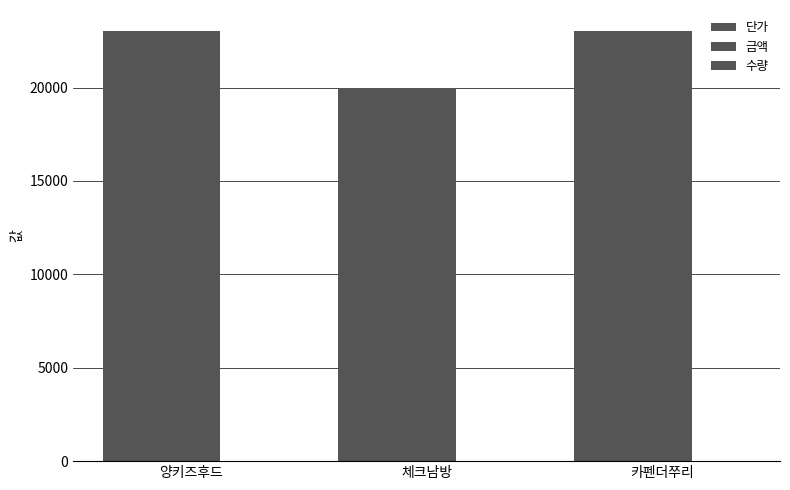

List the labels in order of 단가 value, largest first.

양키즈후드, 카펜더쭈리, 체크남방